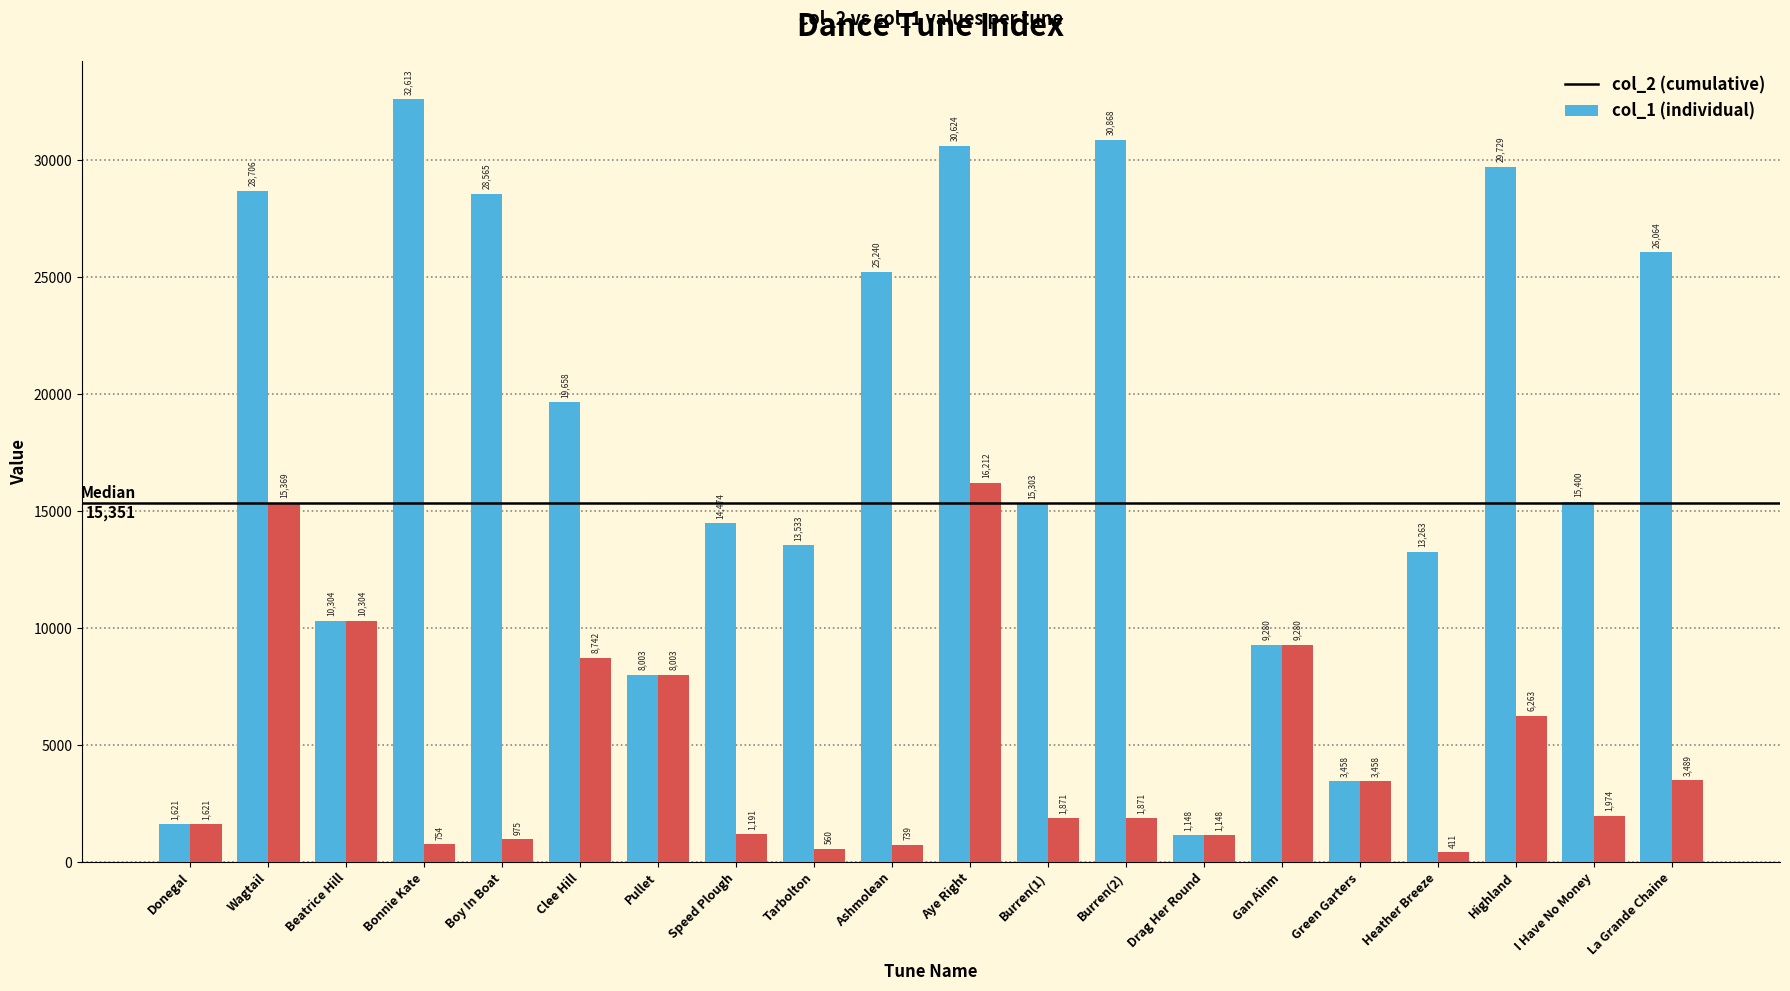

What is the difference between the highest and lowest values at Speed Plough?

13283